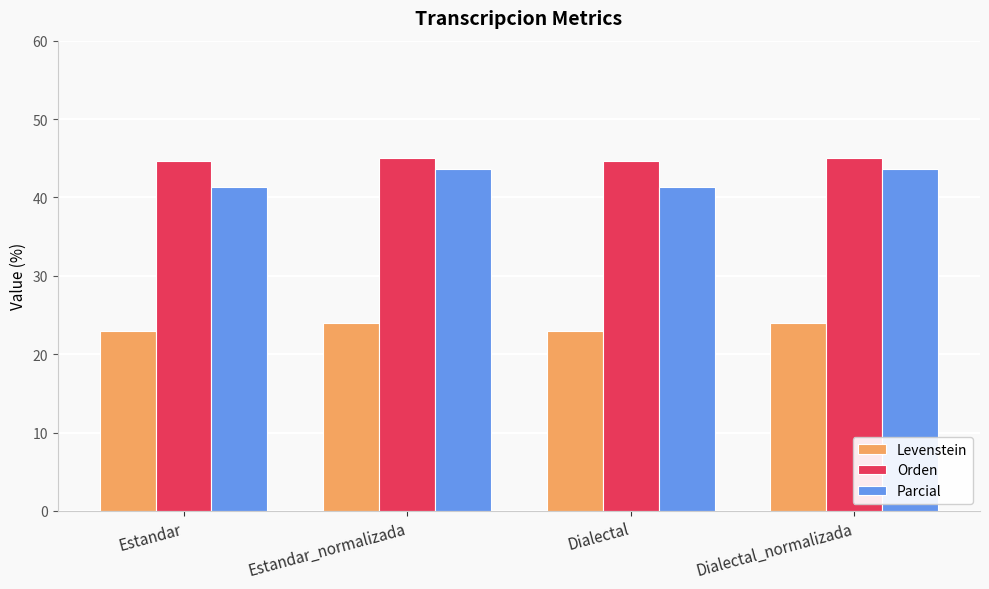

The Orden series shows 45.0 at Dialectal_normalizada. True or false?

True